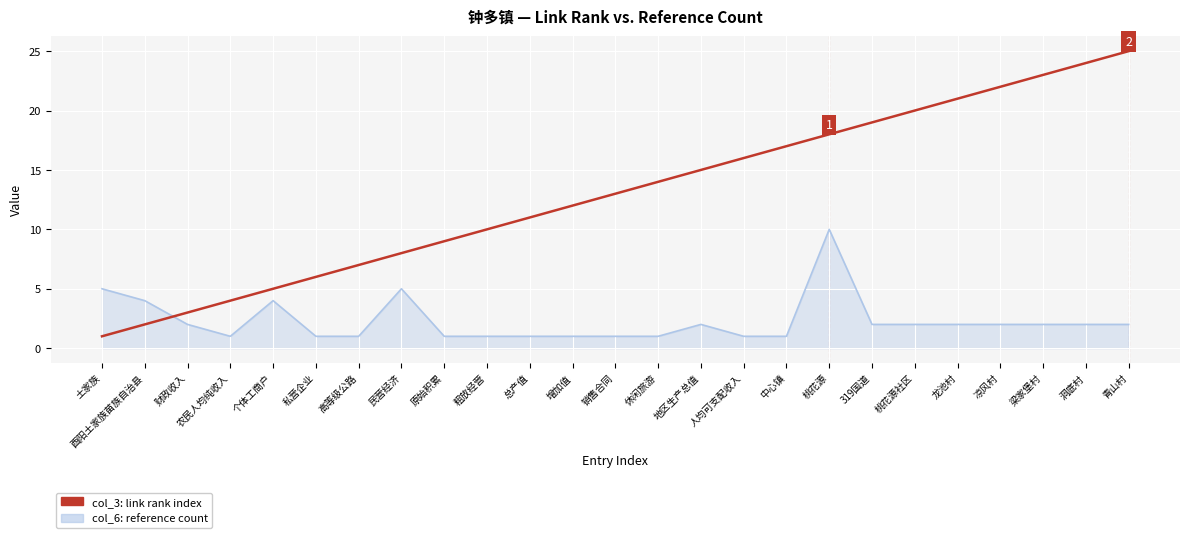

What position from the right is 粗放经营?

16